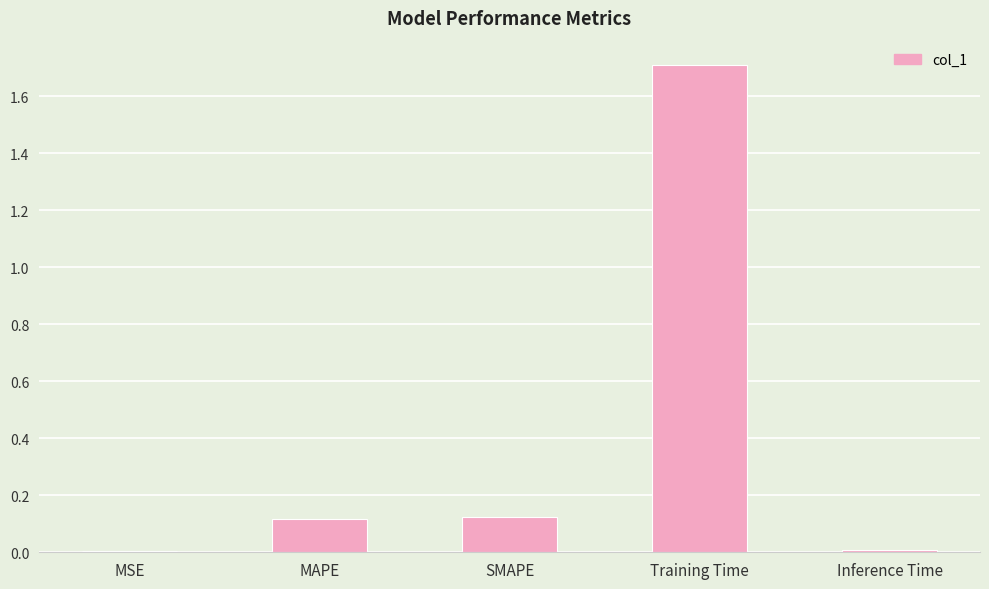

Are the bars horizontal?

No